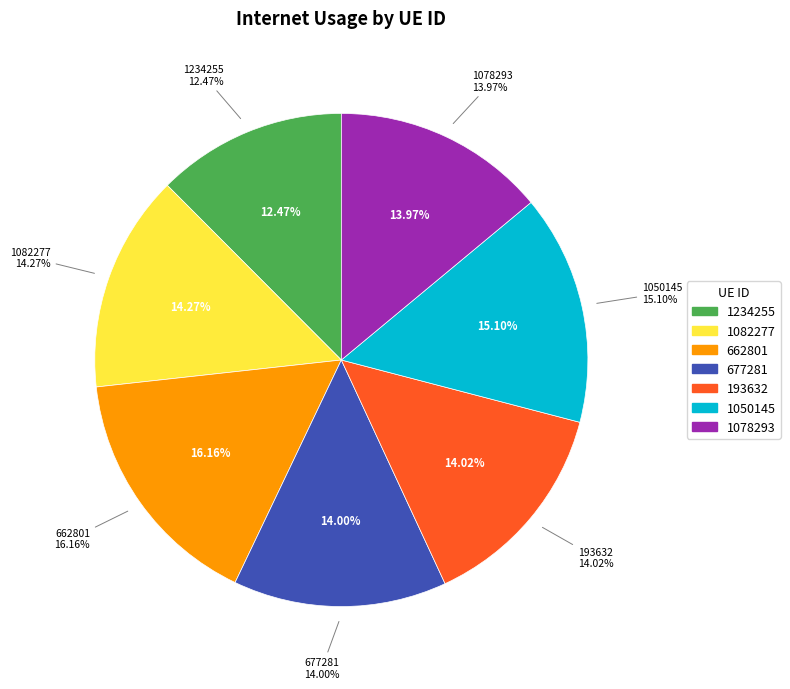

Is 677281 the majority of the pie?

No